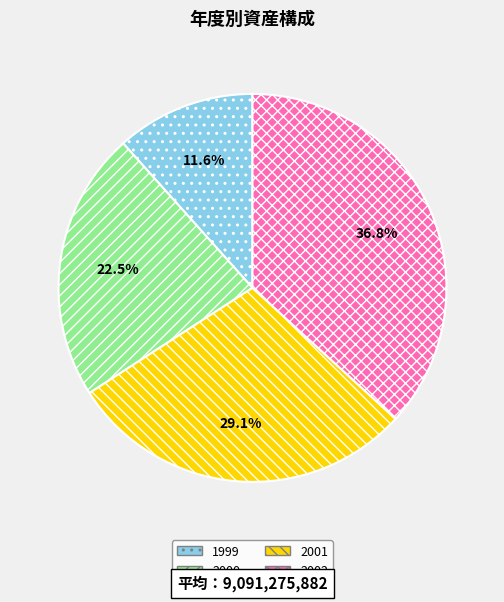

Combined, do 2000 and 2002 account for over 50%?

Yes